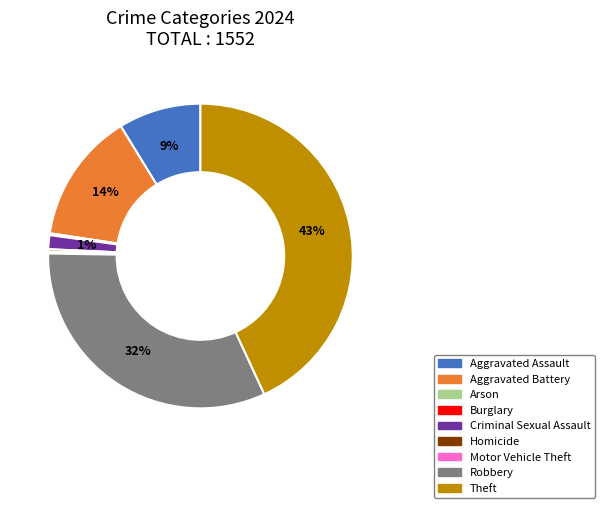

True or false: Aggravated Assault accounts for 1% of the total.

False